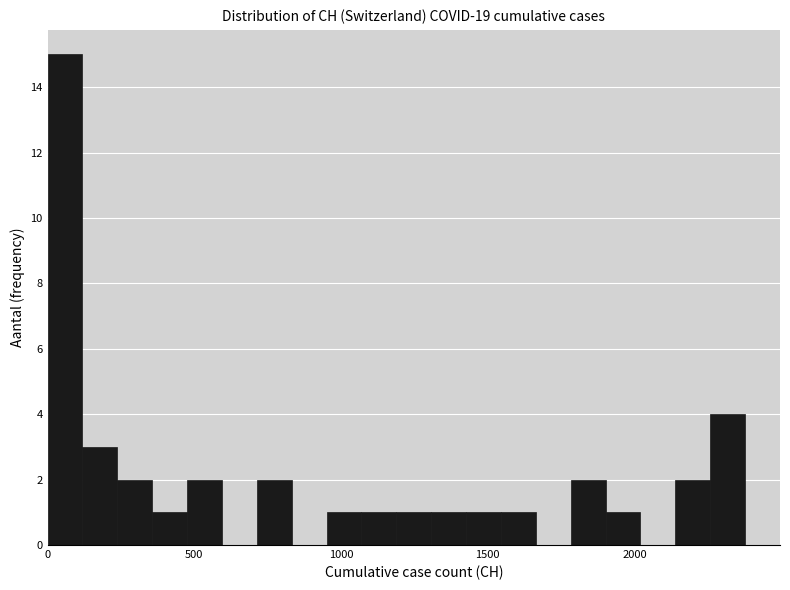

Around what value on the x-axis is the tallest bar? Give the approximate position of its centre, as read against the axis.

50